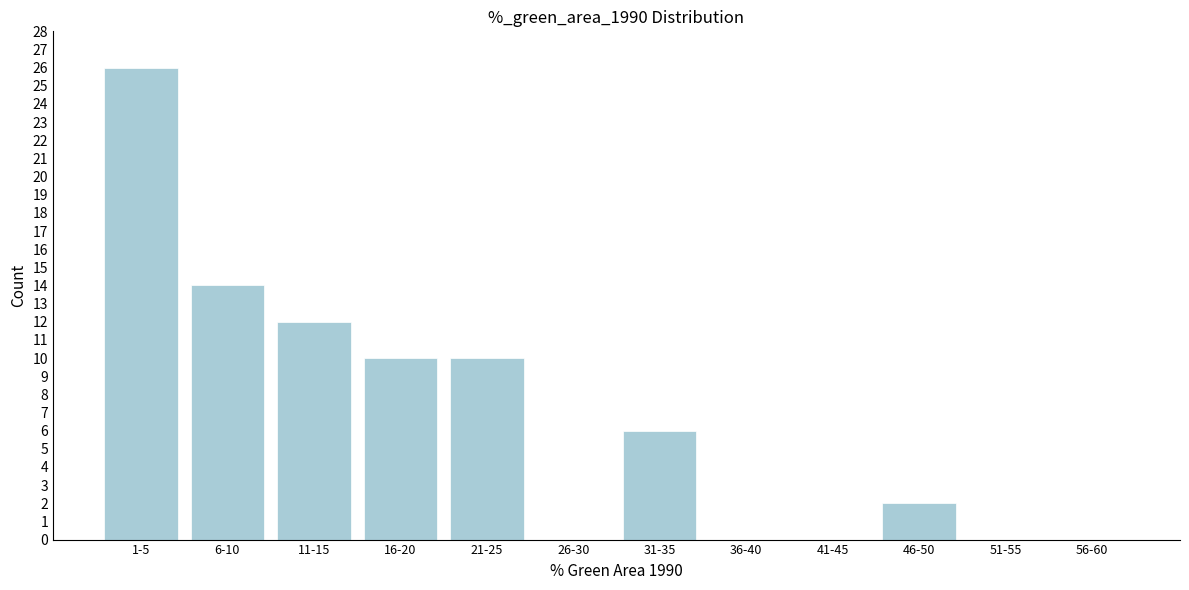

Reading left to right, what are all the values shown in this chart?

1-5=26	6-10=14	11-15=12	16-20=10	21-25=10	26-30=0	31-35=6	36-40=0	41-45=0	46-50=2	51-55=0	56-60=0